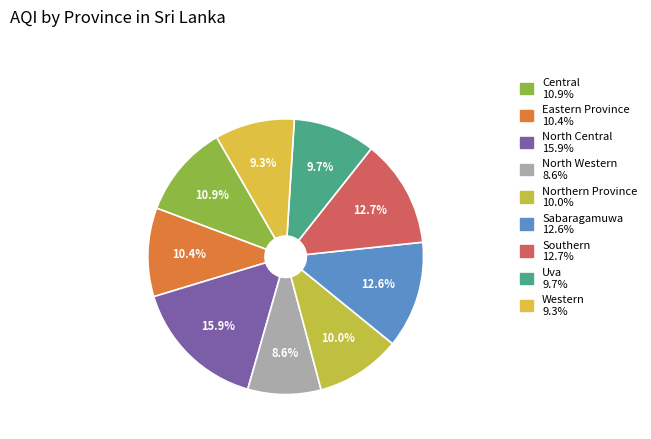

To the nearest percent, what percentage of the pie is Southern?

13%